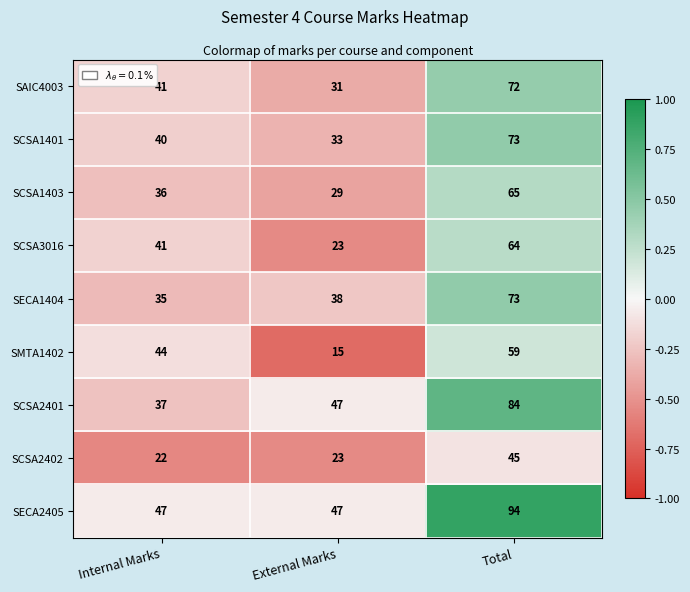

What is the average value of the SCSA2401 series?

56